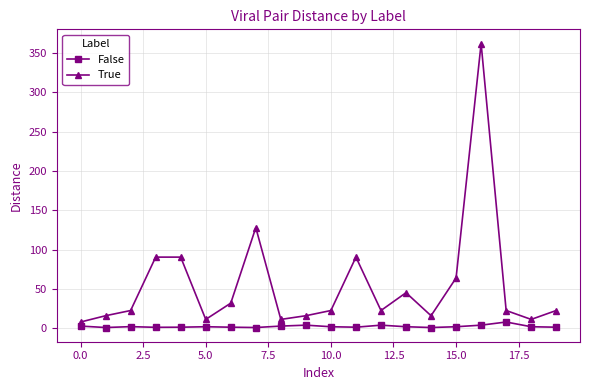

Which series has the largest range (max minus min)?

True